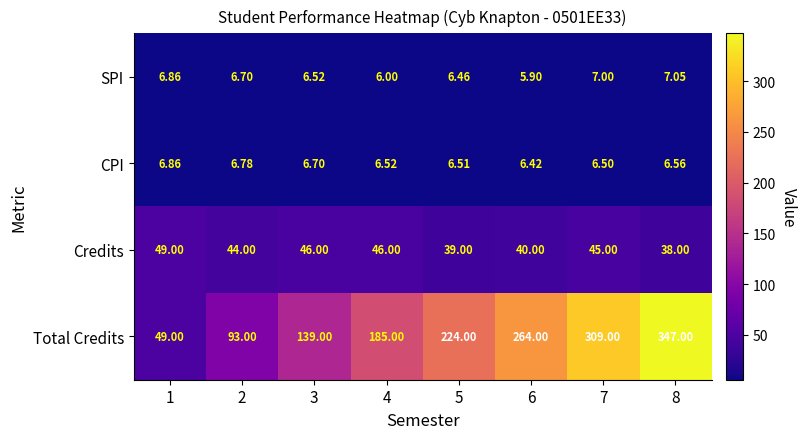

At how many categories does at least one series exceed 339?

1